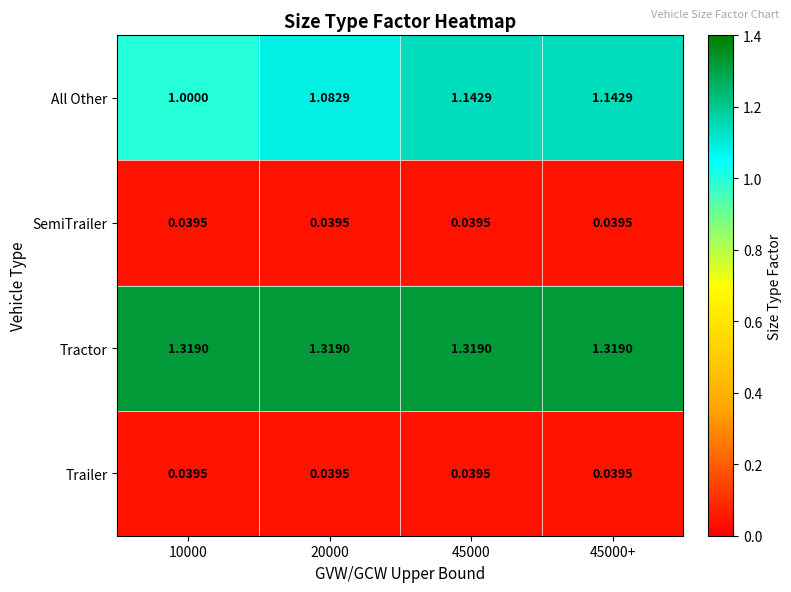

Which series has the largest total across all categories?

Tractor